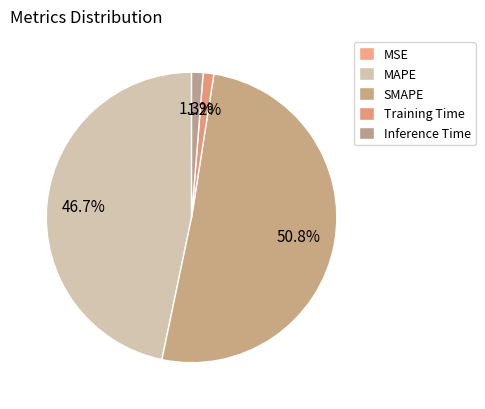

Which has a higher value, Training Time or MAPE?

MAPE